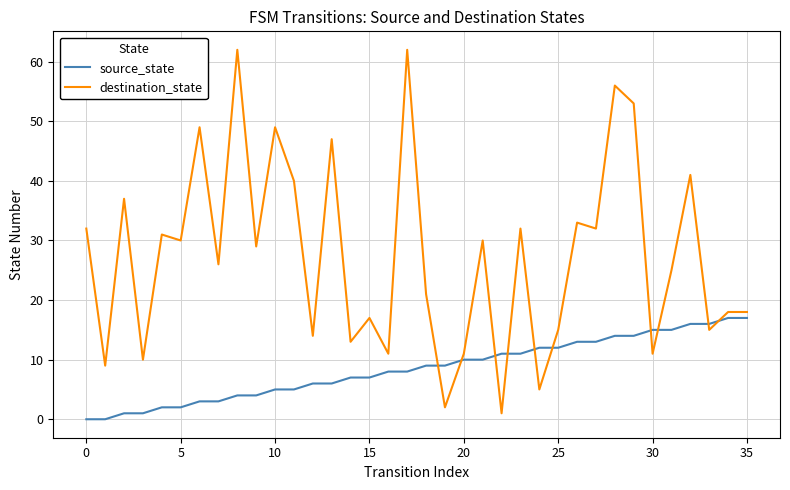

What are all the series names shown in the legend?

source_state, destination_state